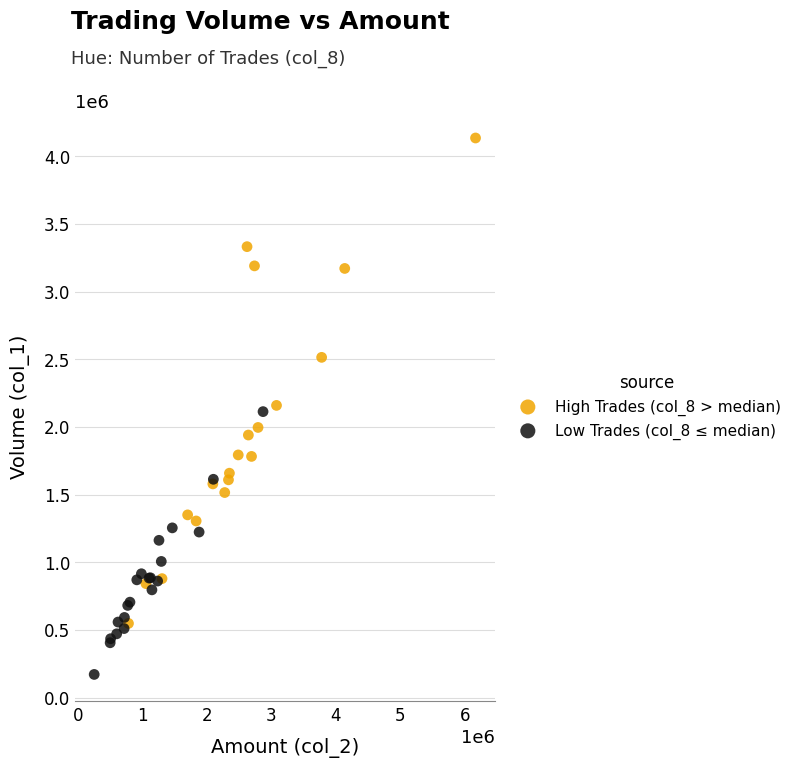

Which series contains the highest Y value?

High Trades (col_8 > median)